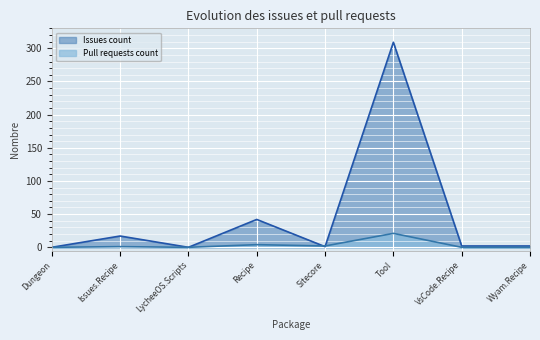

The Pull requests count series shows -14 at Dungeon. True or false?

False